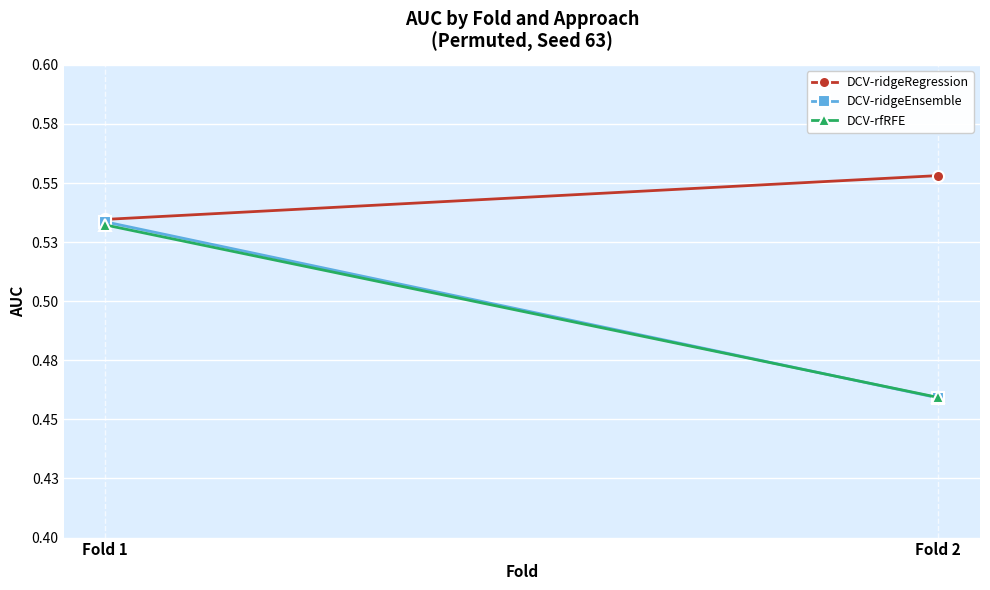

At which category is the sum across all series the highest?

Fold 1